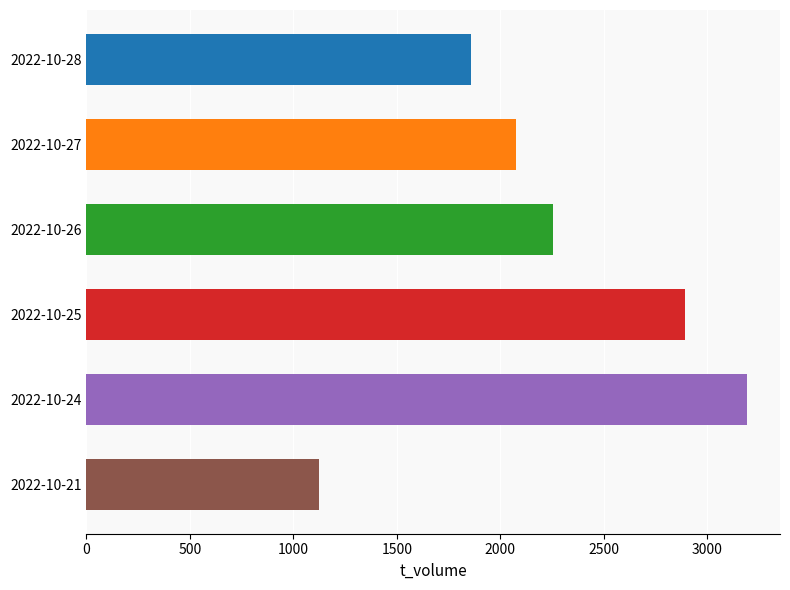

How many data points are less than 2253?

3